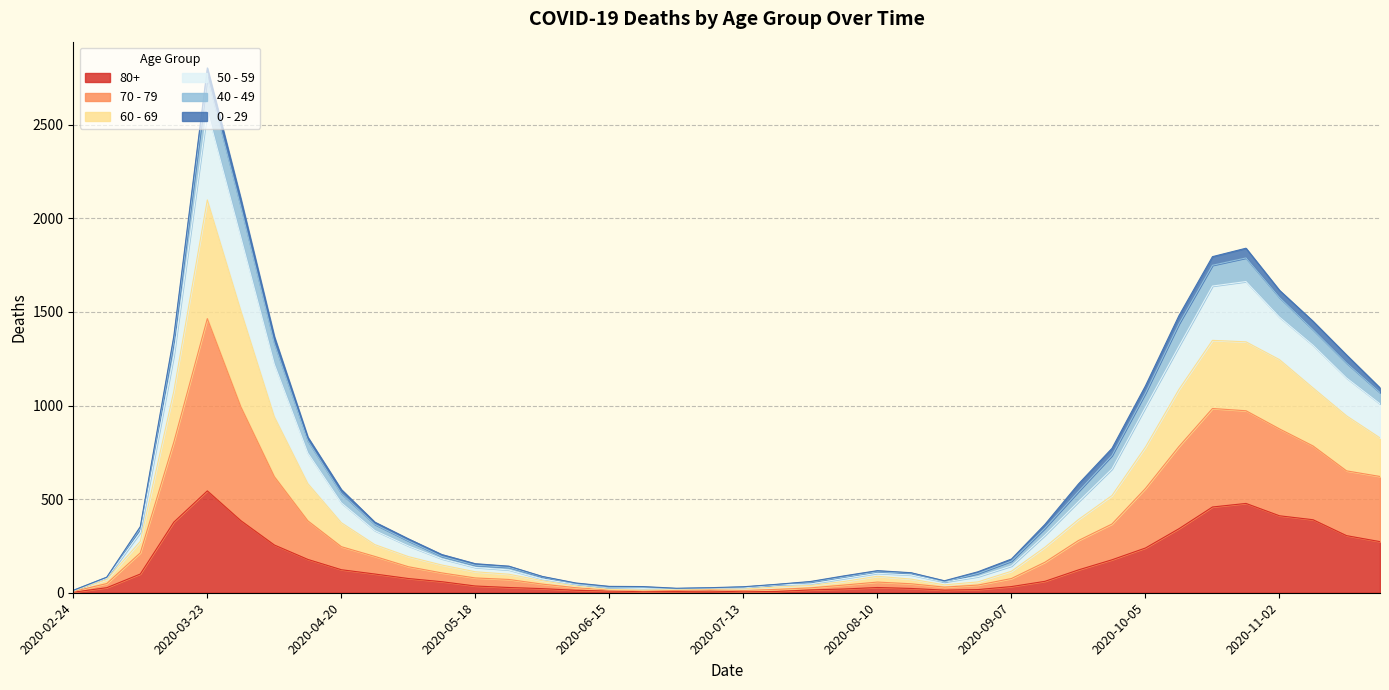

How many values in the 80+ series exceed 61?

19